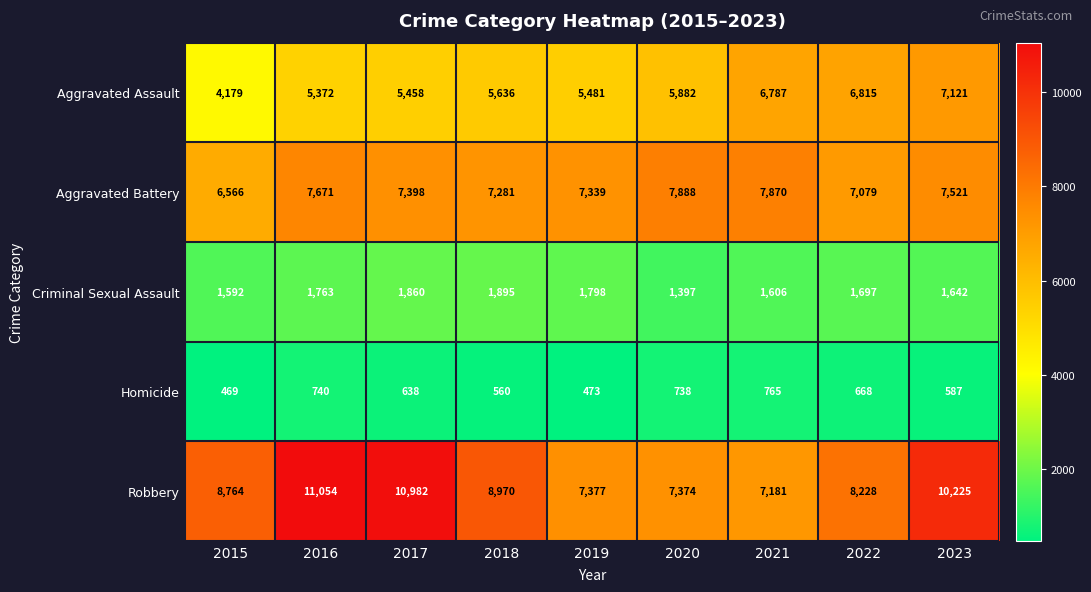

What is the difference between the highest and lowest values at 2018?

8410